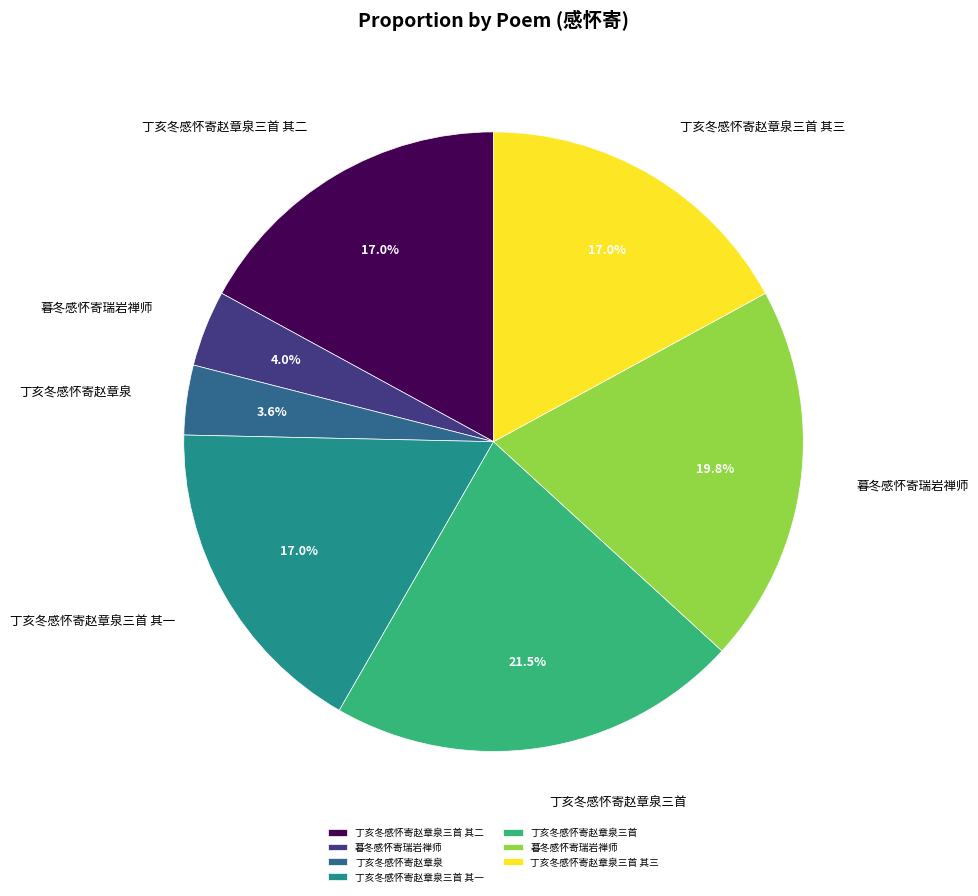

Does any single category account for the majority?

No